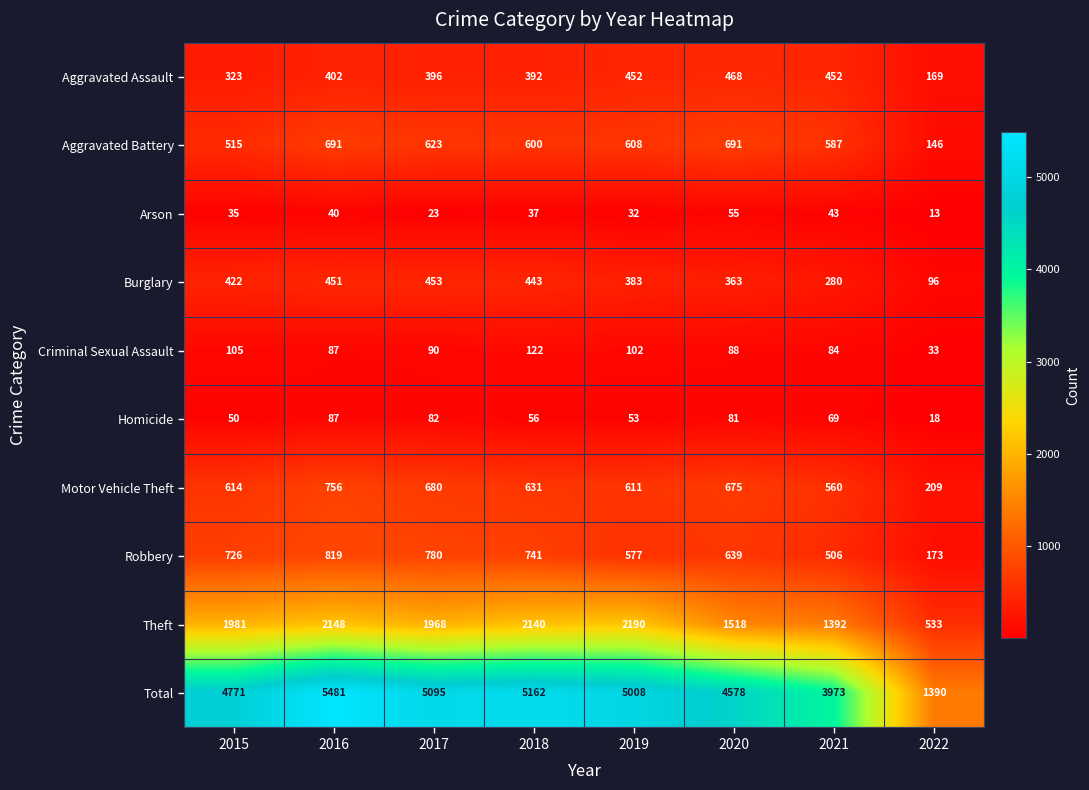

What is the total value across all series at 2020?

9156